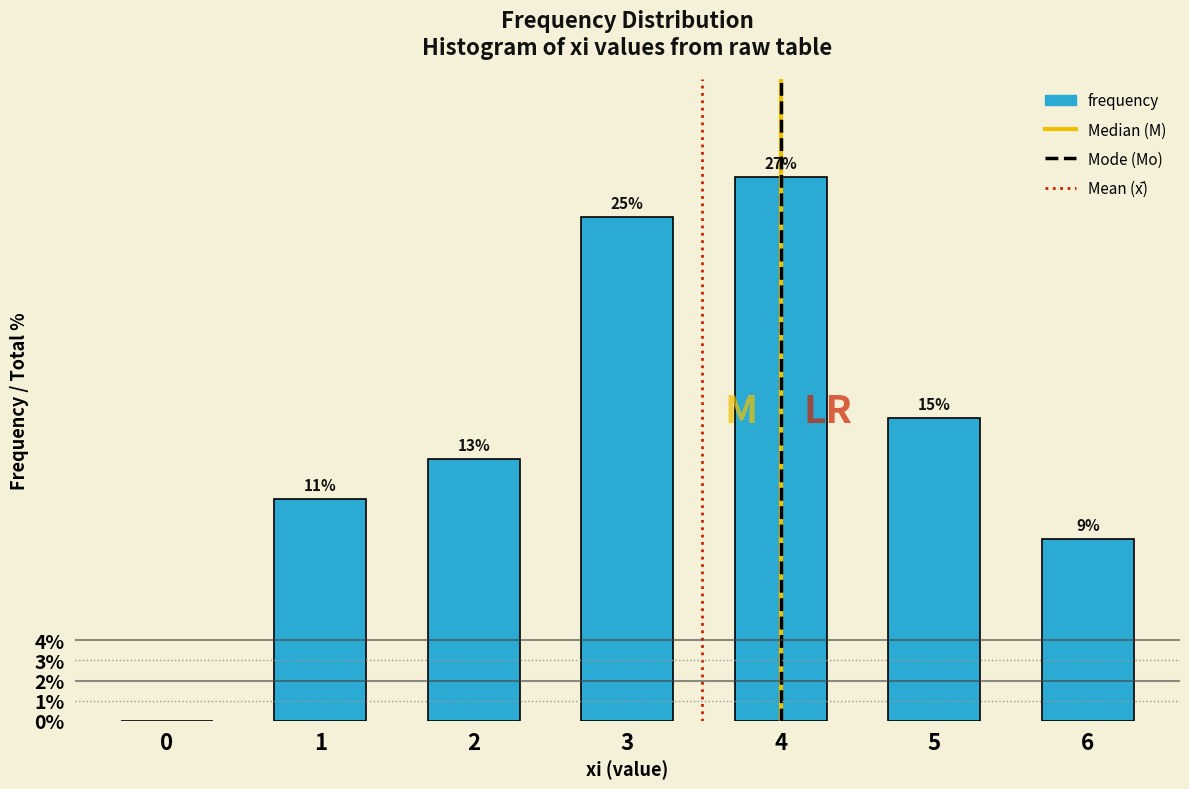

Reading right to left, extract all data points from this chart.

6=9	5=15	4=27	3=25	2=13	1=11	0=0